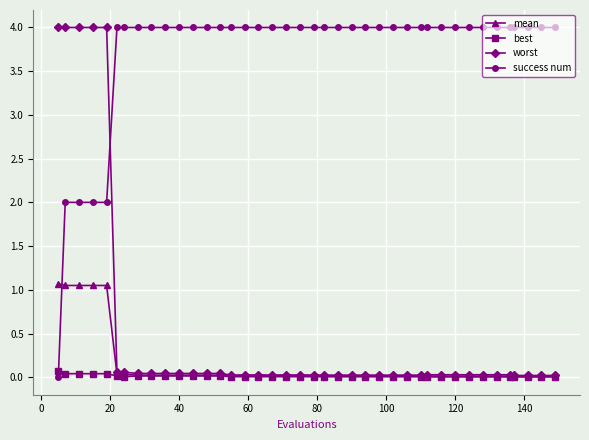

How many times do worst and success num cross each other?

1